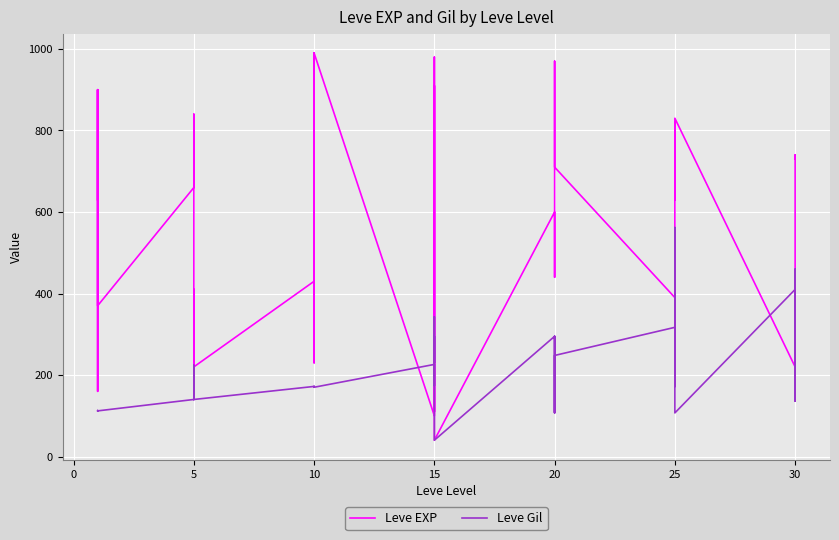

What is the lowest value of the Leve EXP series?

40